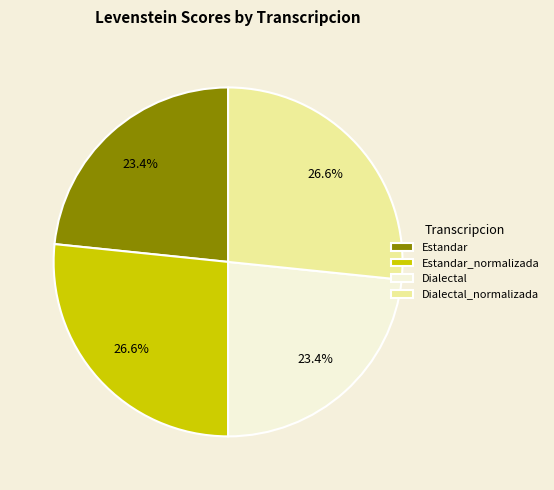

To the nearest percent, what percentage of the pie is Estandar_normalizada?

27%